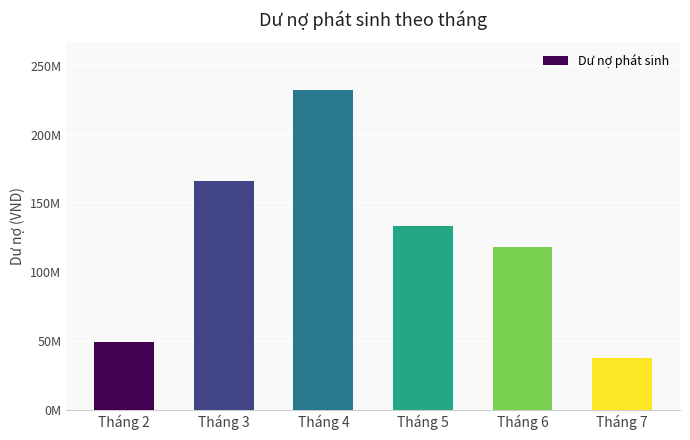

Is it true that the value at Tháng 4 is 232400000?

True